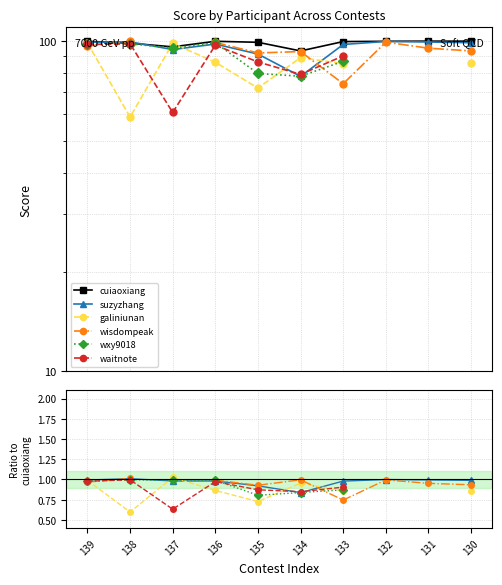

What is the minimum value for cuiaoxiang?

93.4